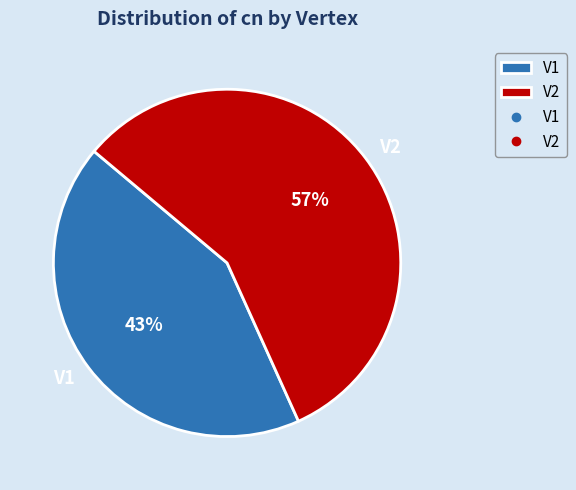

To the nearest percent, what percentage of the pie is V1?

43%